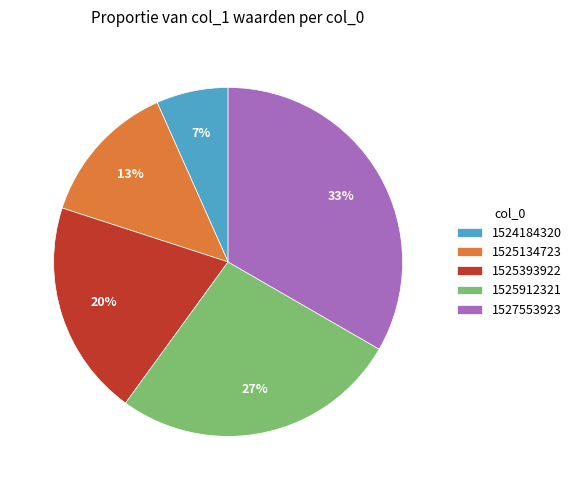

How many slices are in this pie chart?

5